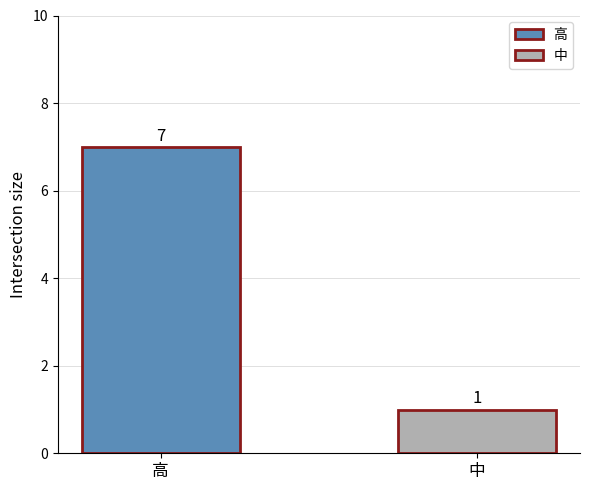

What is the highest value of the 高 series?

7